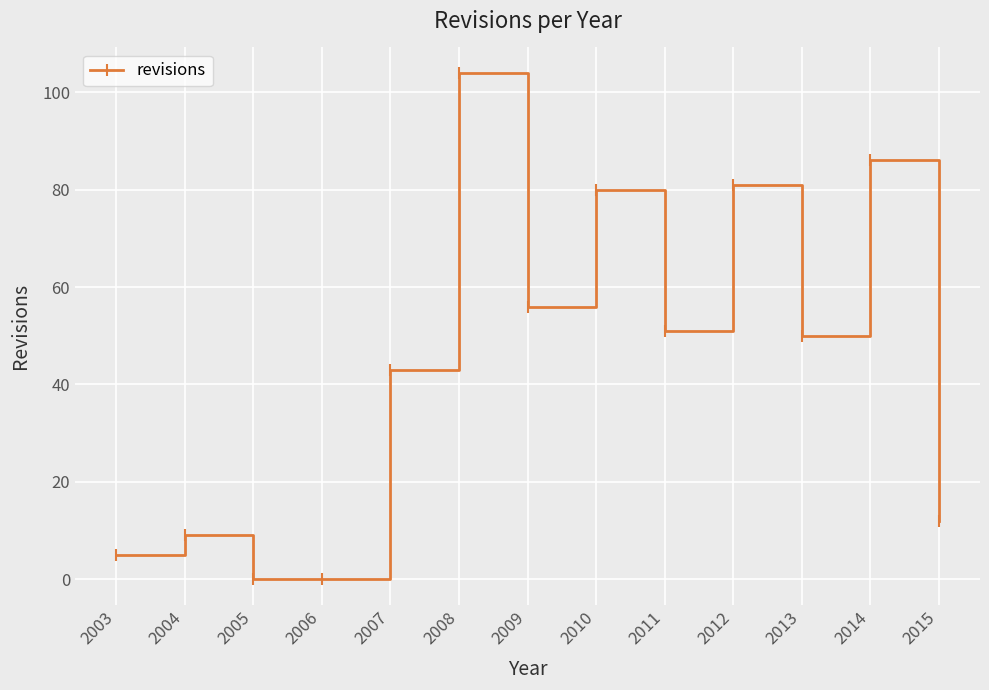

At which label does the data first exceed 50?

2008